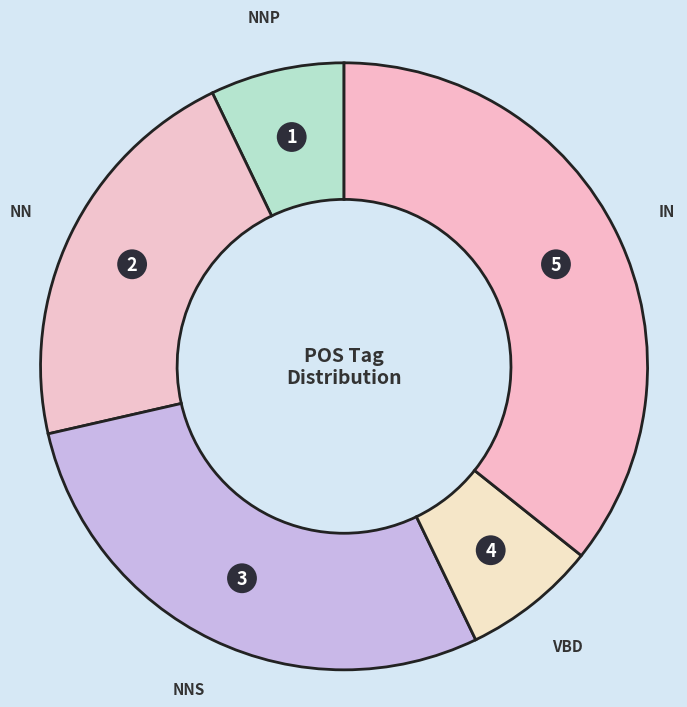

How many slices are in this pie chart?

5